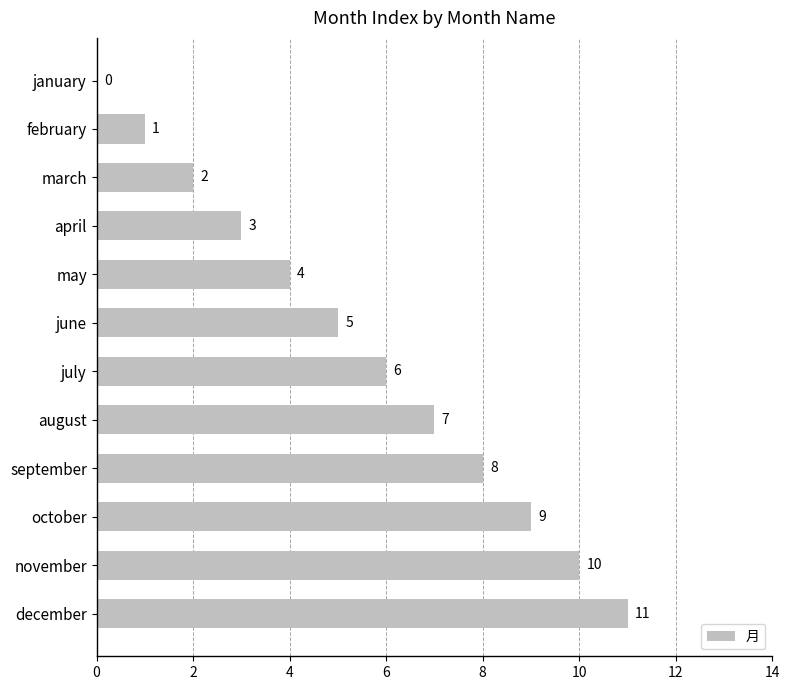

What is the ratio of the value at june to the value at march?

2.5